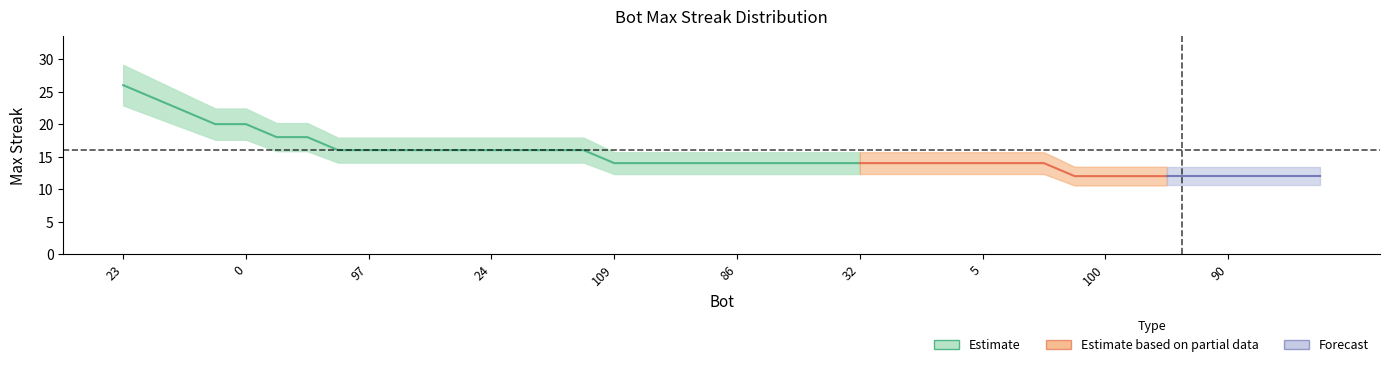

List the labels in order of value, largest first.

23, 82, 12, 81, 0, 94, 40, 108, 97, 45, 35, 26, 24, 14, 6, 2, 109, 103, 99, 95, 86, 76, 71, 38, 32, 25, 13, 8, 5, 4, 3, 104, 100, 96, 93, 92, 90, 88, 79, 78